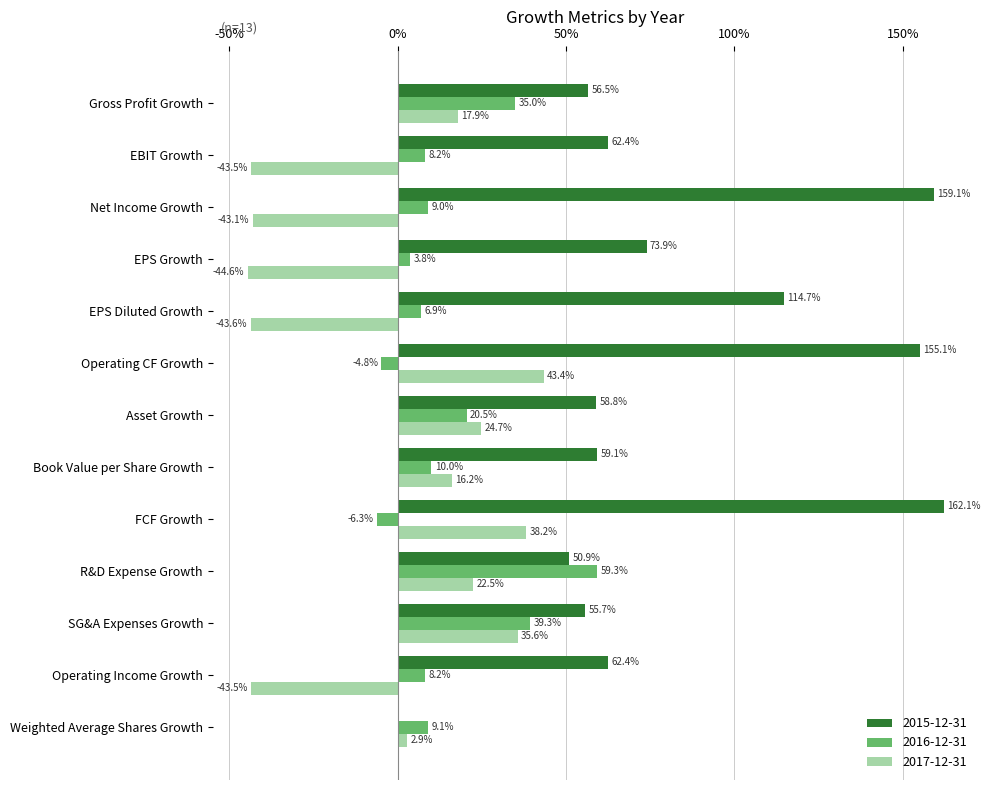

What are all the series names shown in the legend?

2015-12-31, 2016-12-31, 2017-12-31